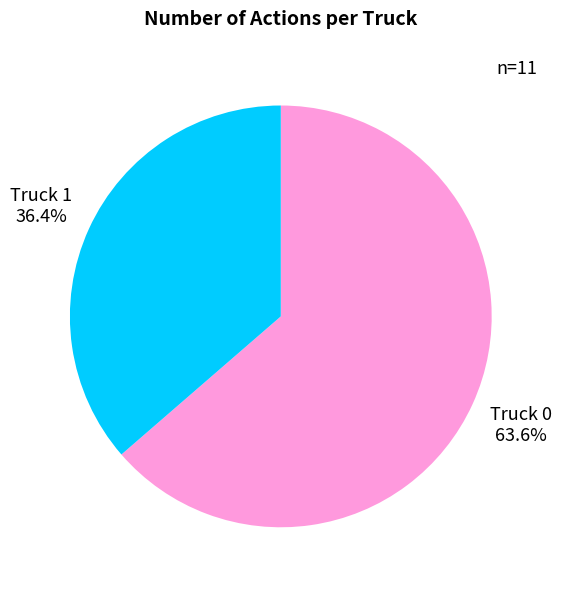

The Truck 1 slice represents 36% of the pie. True or false?

True